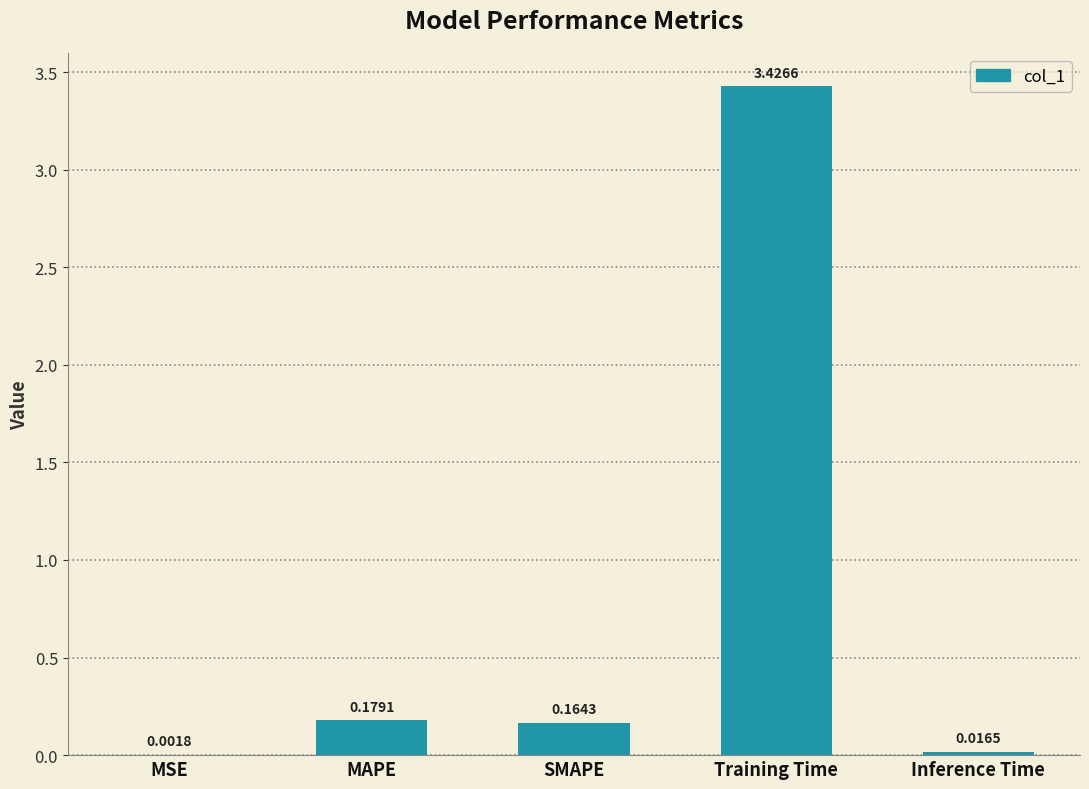

What is the change in value from MAPE to Training Time?

+3.2